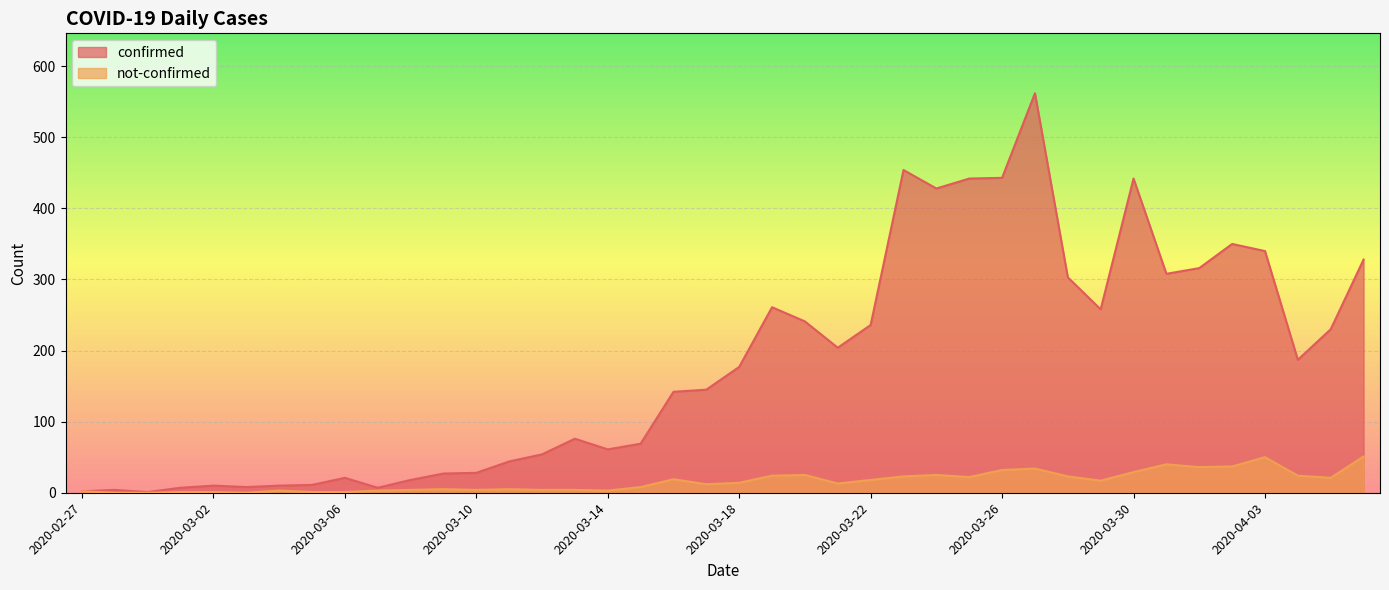

How many interior local peaks does the not-confirmed series have?

9